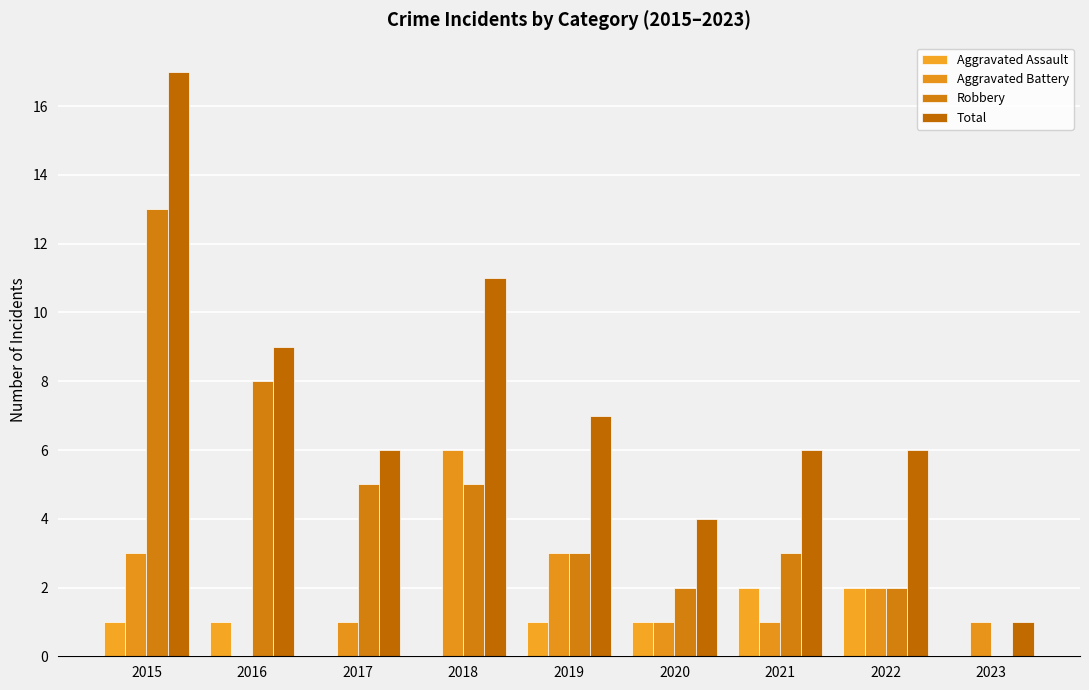

Are the bars grouped side by side (vs. stacked)?

Yes